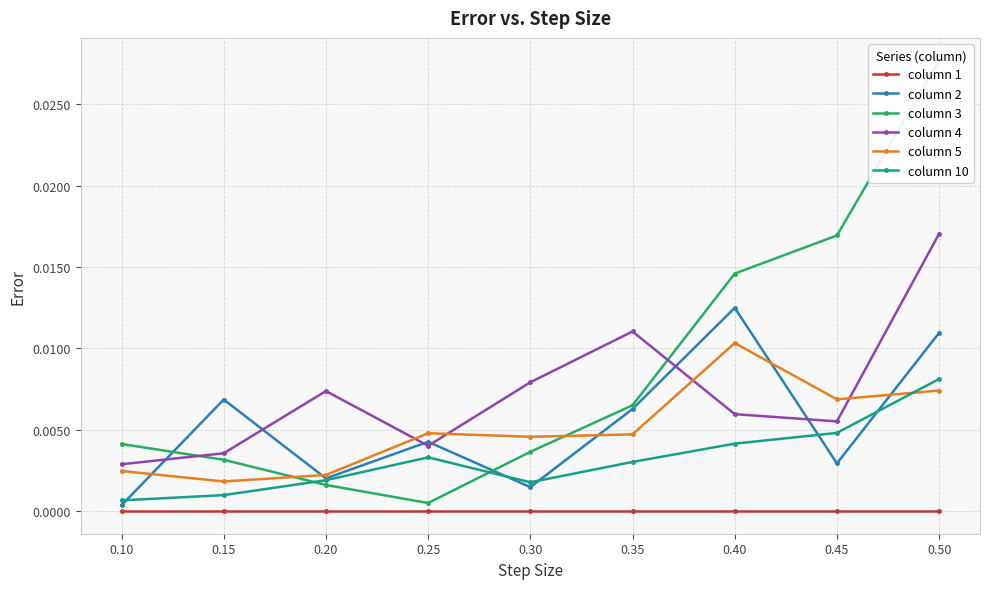

Which category has the highest value in the column 4 series?

0.50